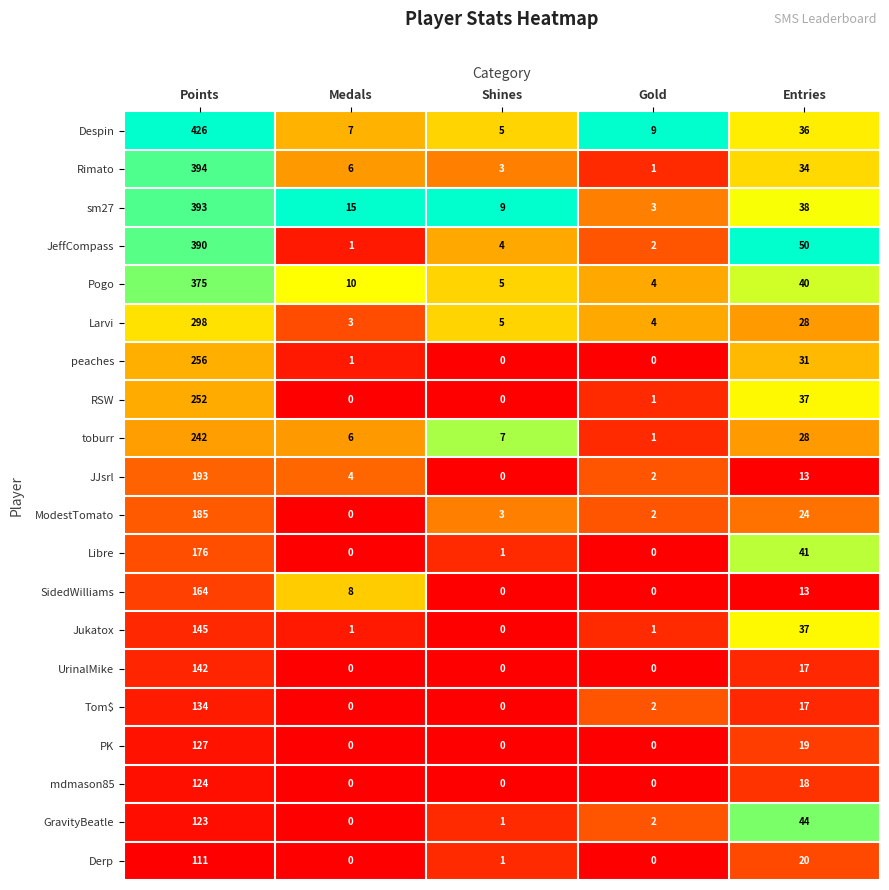

What is the maximum value shown in the chart?

426